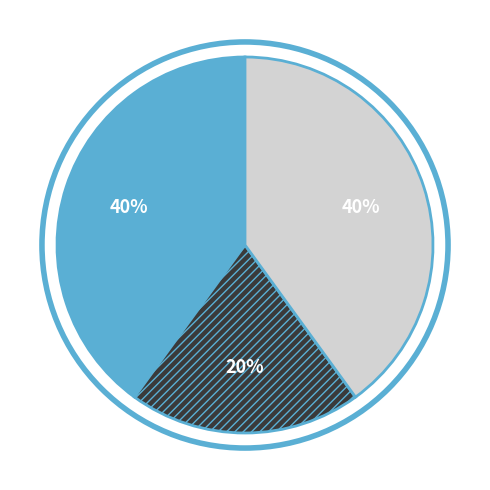

To the nearest percent, what is the difference between the largest and smallest slice percentages?

20%